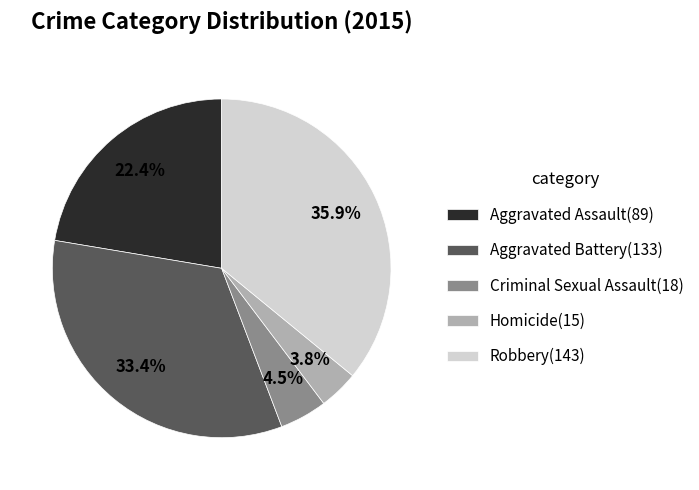

Which slice is the largest?

Robbery